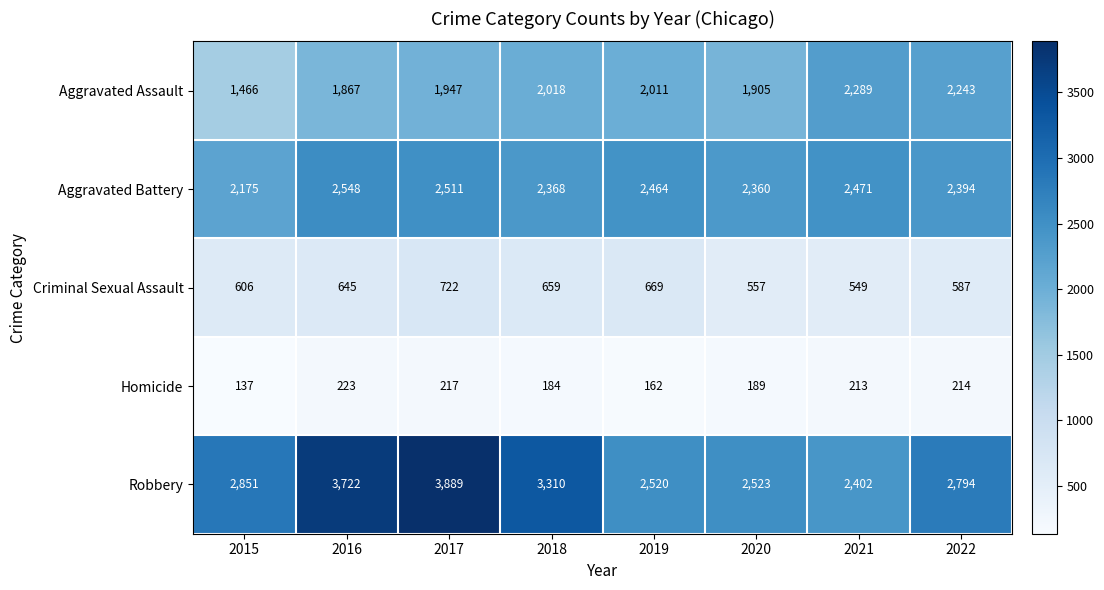

Which series changed the most between 2021 and 2022?

Robbery